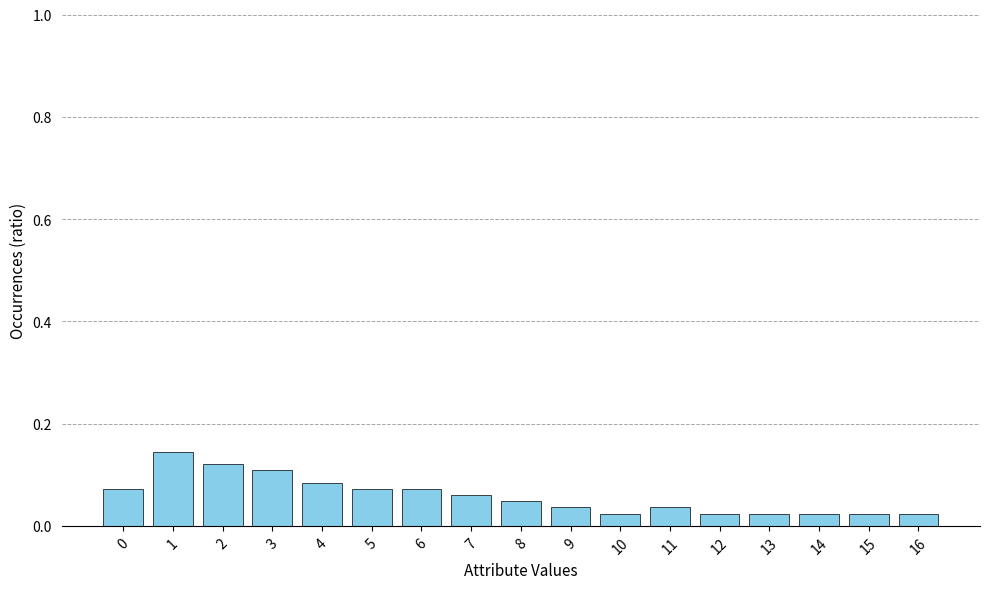

Is it true that the value at 6 is 0.1?

True